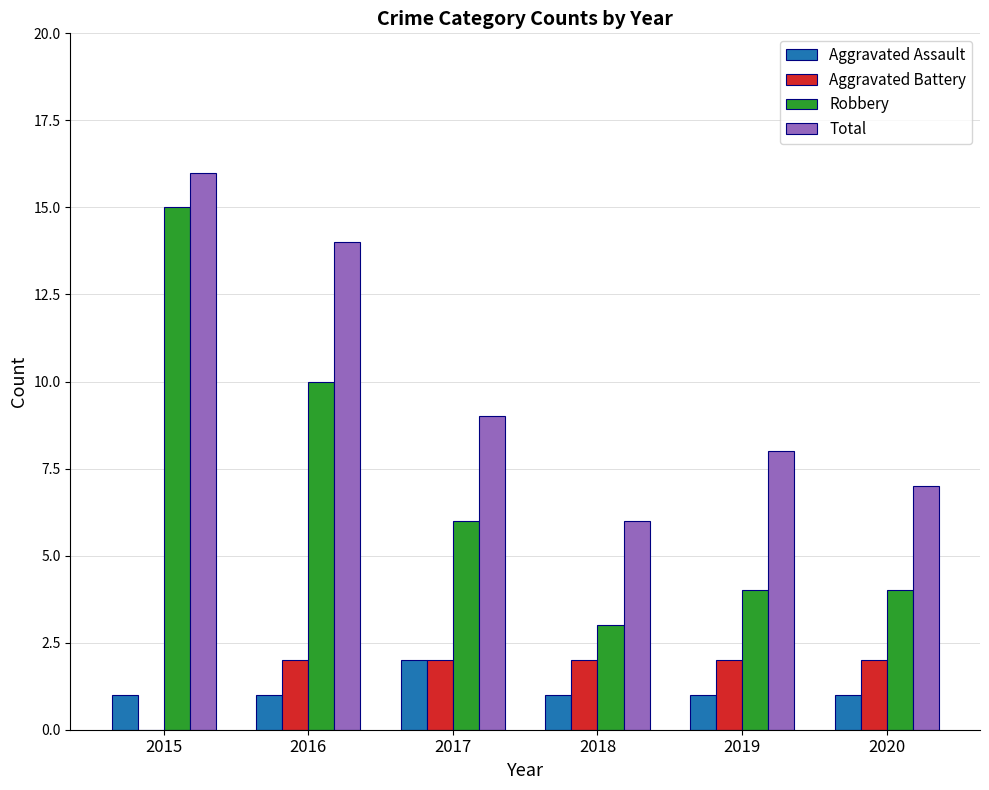

What is the greatest value displayed?

16